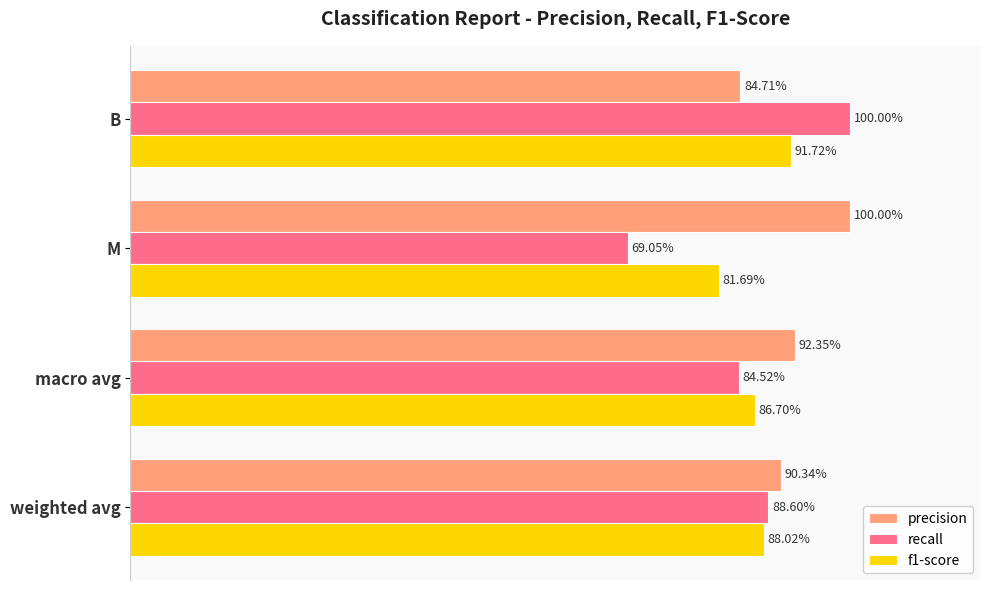

What is the average value of the precision series?

0.9